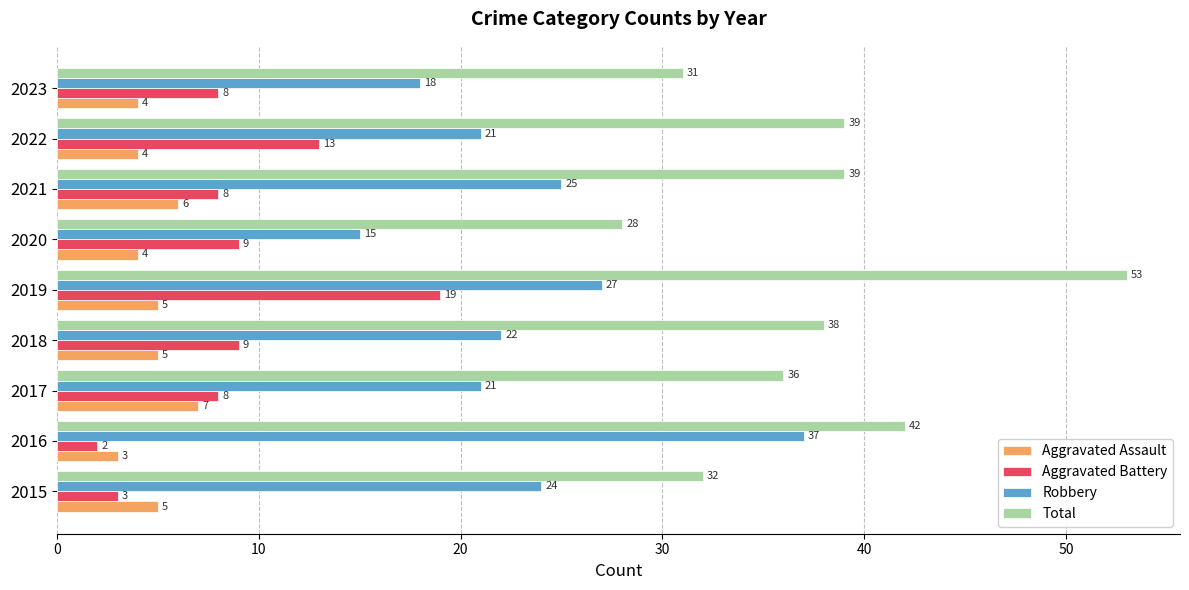

Which series has the largest total across all categories?

Total